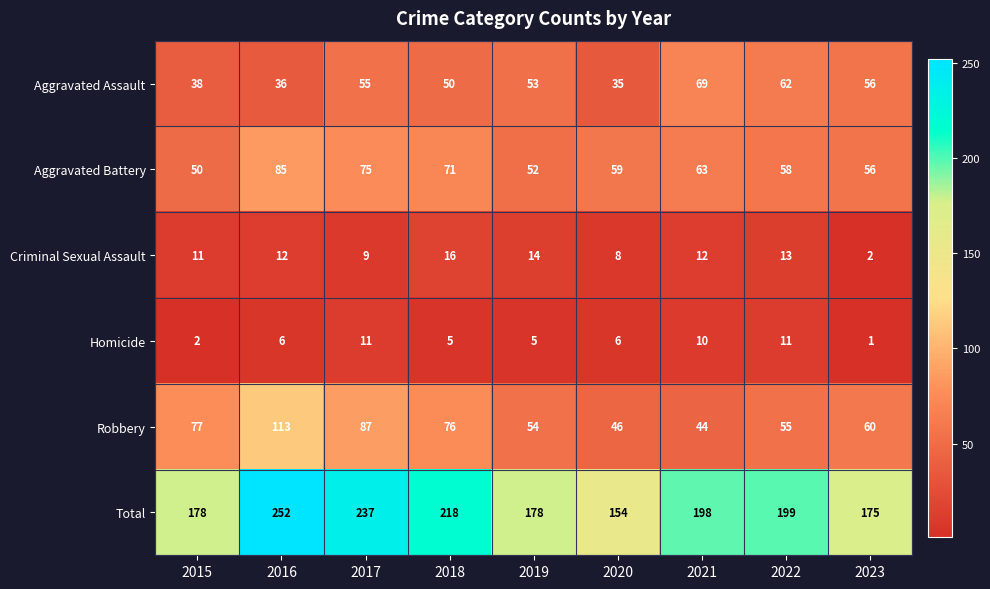

What is the average value of the Total series?

199